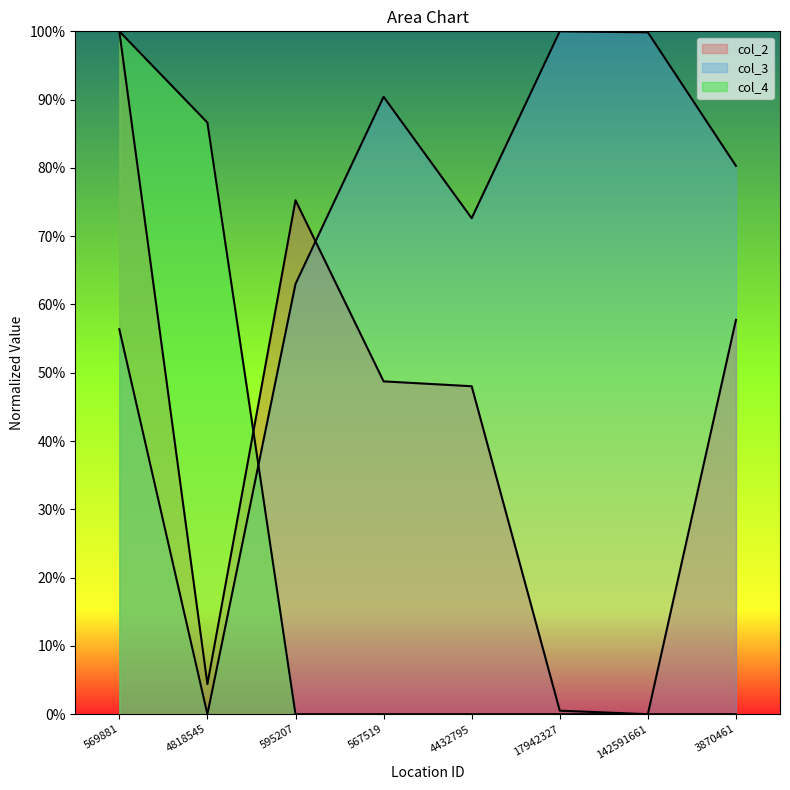

What is the difference between the highest and lowest values at 4432795?

0.7